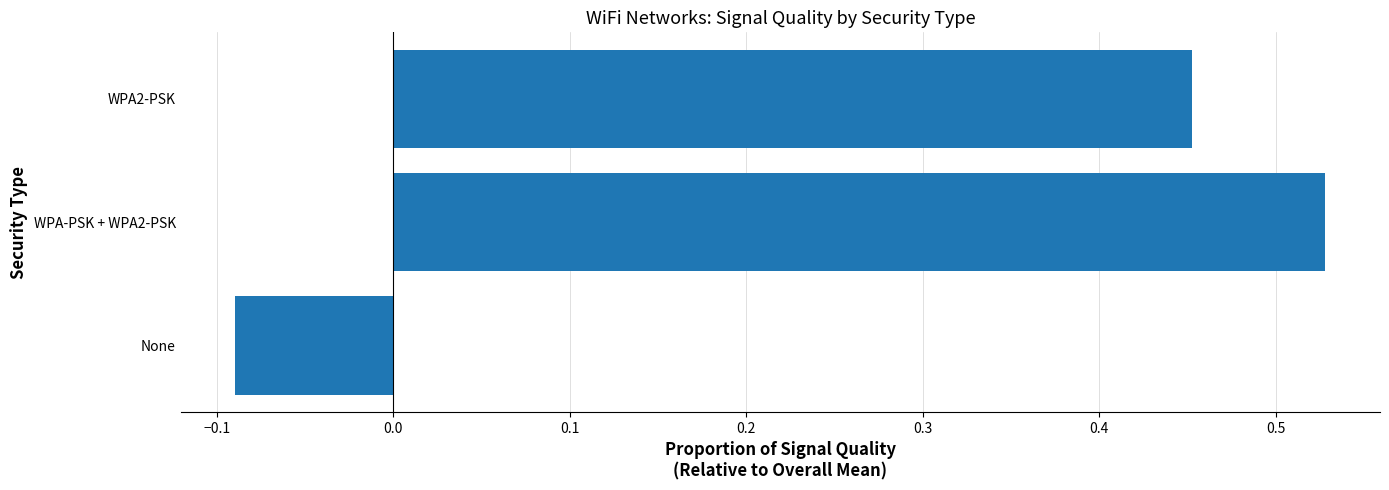

What is the average value?

0.3